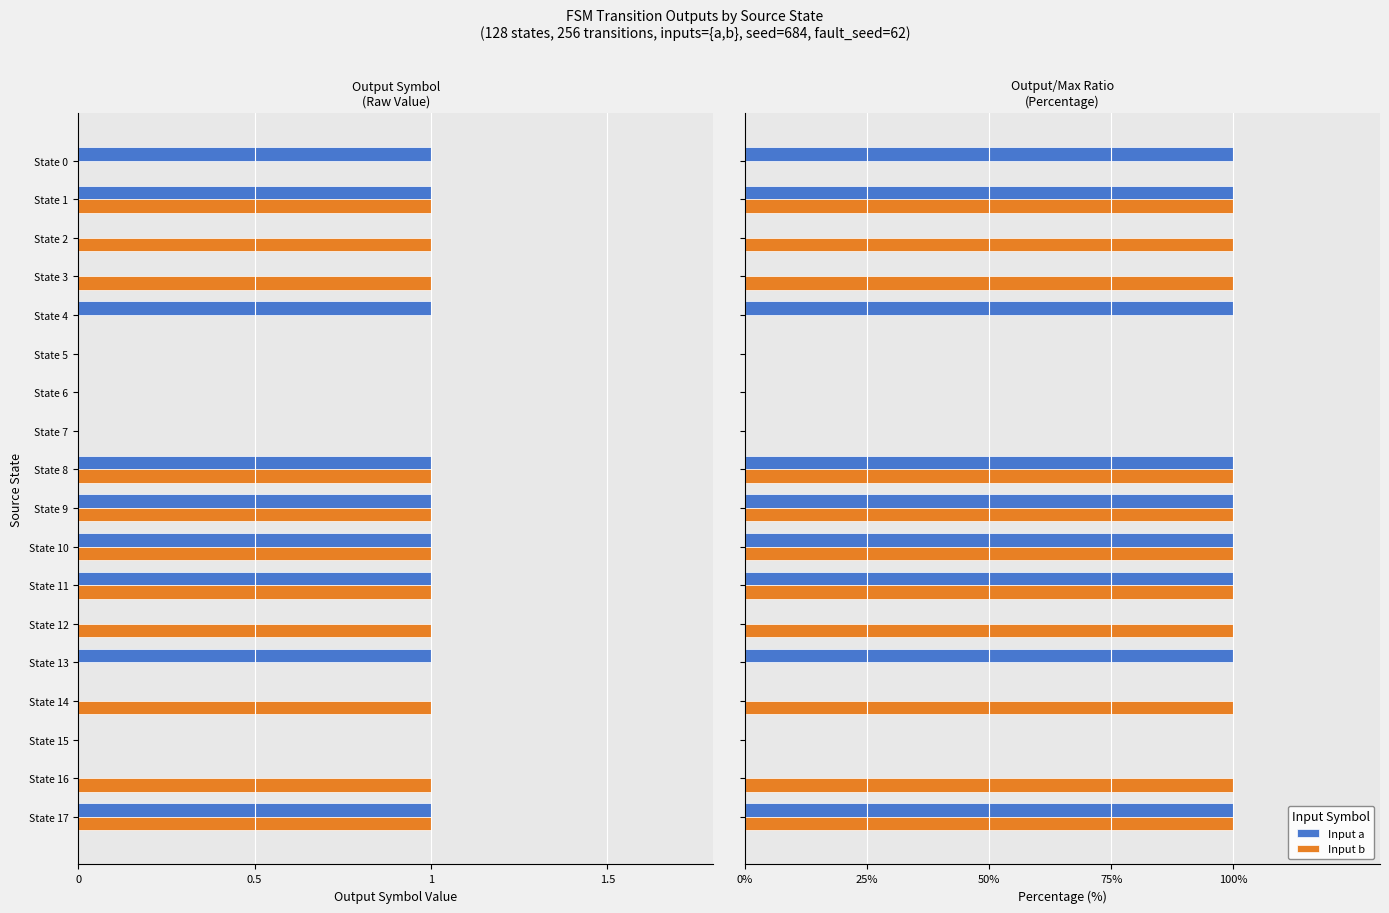

At how many categories does at least one series exceed 80?

14